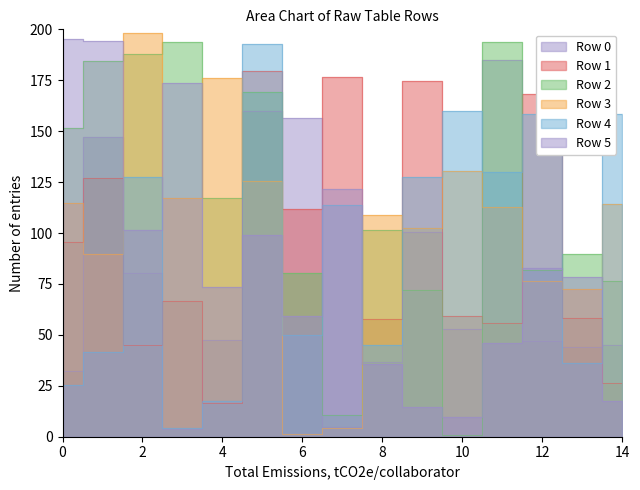

What is the value of the Row 3 point at the 10th from the left?

102.6